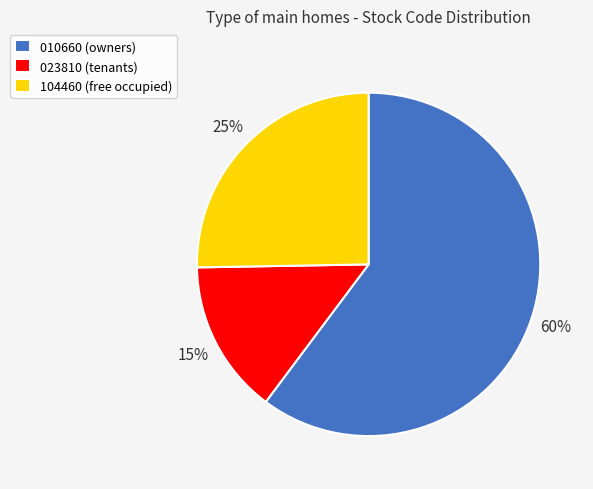

To the nearest percent, what is the average slice percentage?

33%